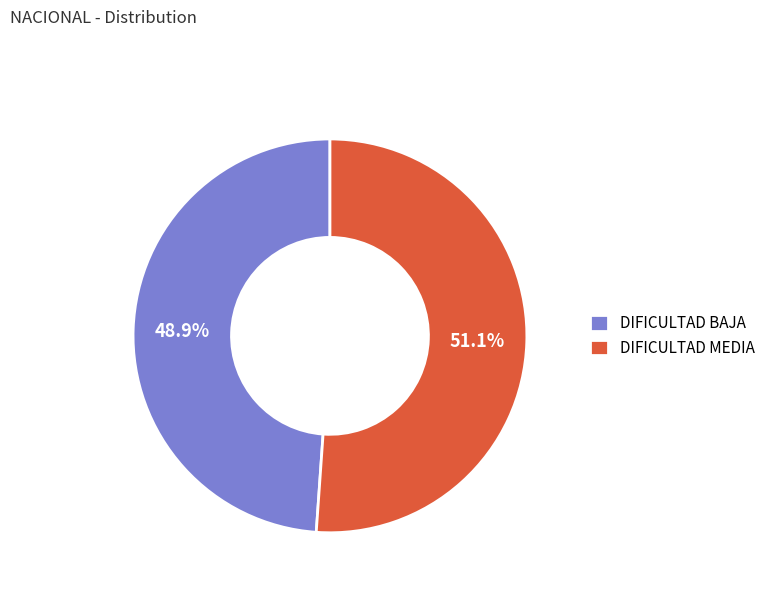

To the nearest percent, what is the average slice percentage?

50%